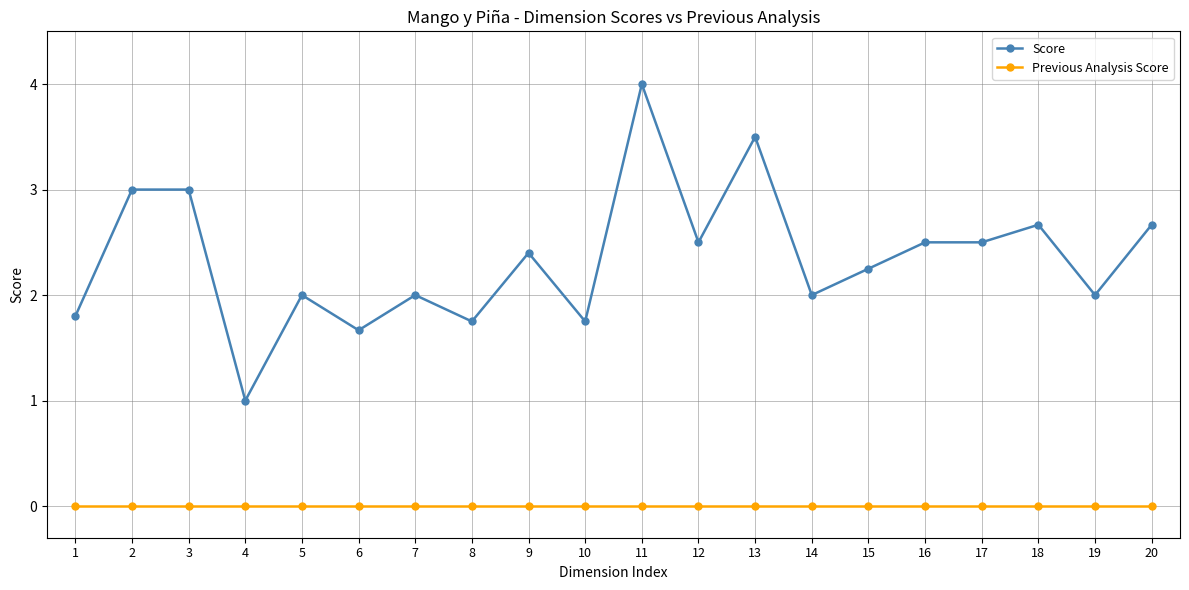

Where is the first local minimum for Score?

4